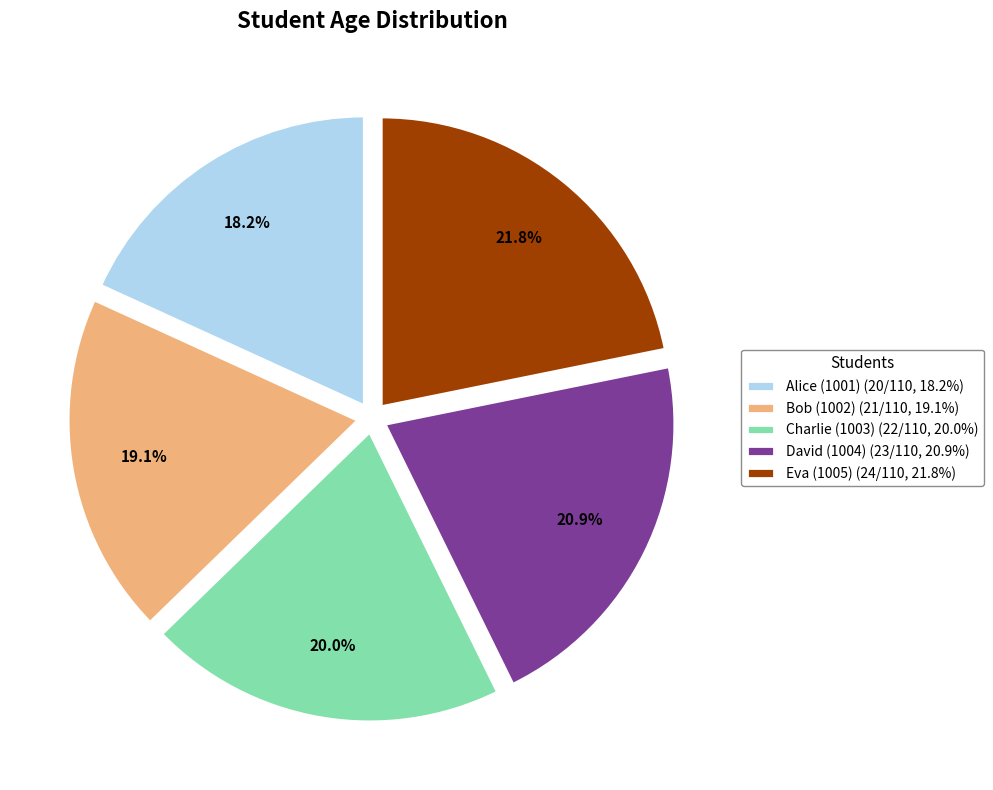

Count the number of slices in the pie.

5